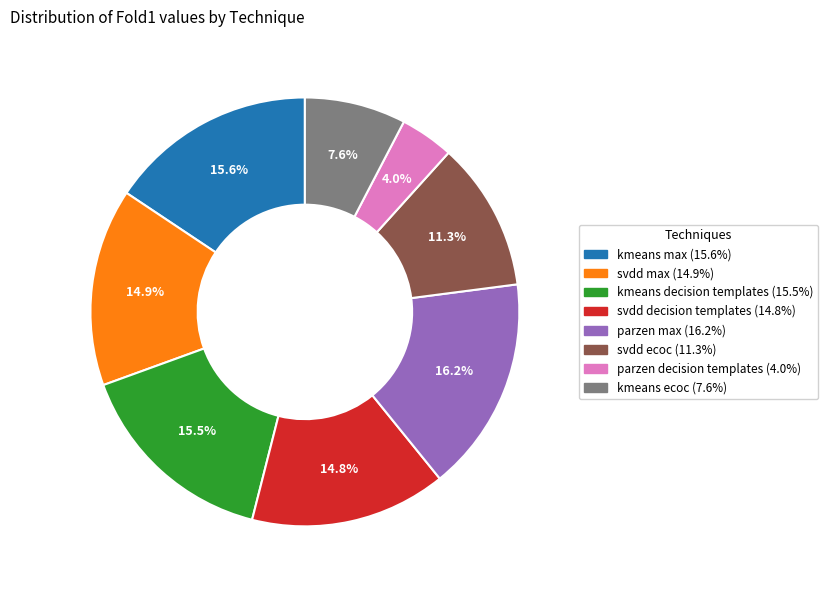

Does any single category account for the majority?

No